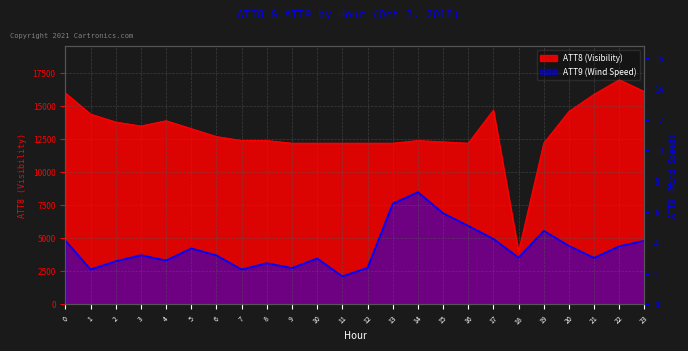

Reading right to left, transcribe all the data shown in this chart.

ATT8 (Visibility): 16100.0	17000.0	15900.0	14600.0	12200.0	4000.0	14700.0	12200.0	12300.0	12400.0	12200.0	12200.0	12200.0	12200.0	12200.0	12400.0	12400.0	12700.0	13300.0	13900.0	13500.0	13800.0	14400.0	16000.0
ATT9 (Wind Speed): 4822.6	4412.4	3528.5	4437.4	5575.5	3549.2	4960.1	5952.7	6910.4	8500.0	7627.2	2776.4	2132.4	3485.4	2761.8	3127.7	2649.9	3719.0	4247.6	3331.8	3733.6	3275.4	2654.4	4835.1